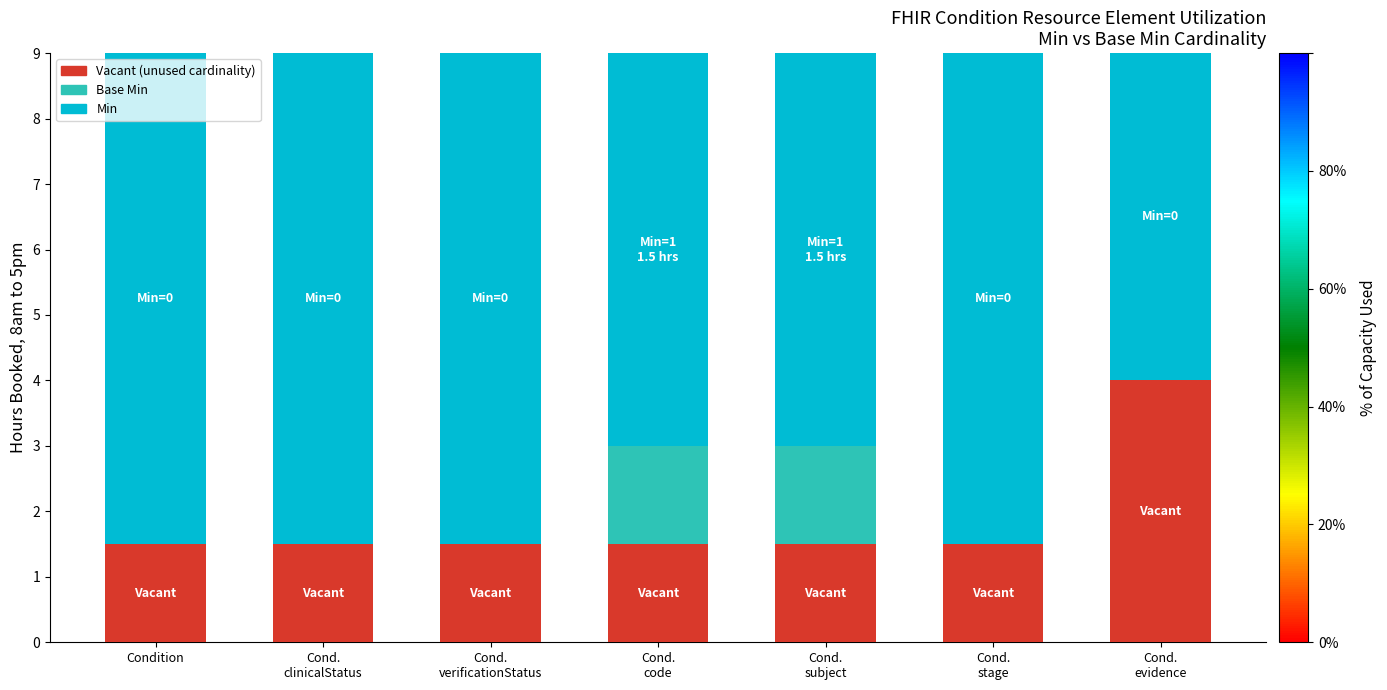

How many distinct data groups are displayed?

3